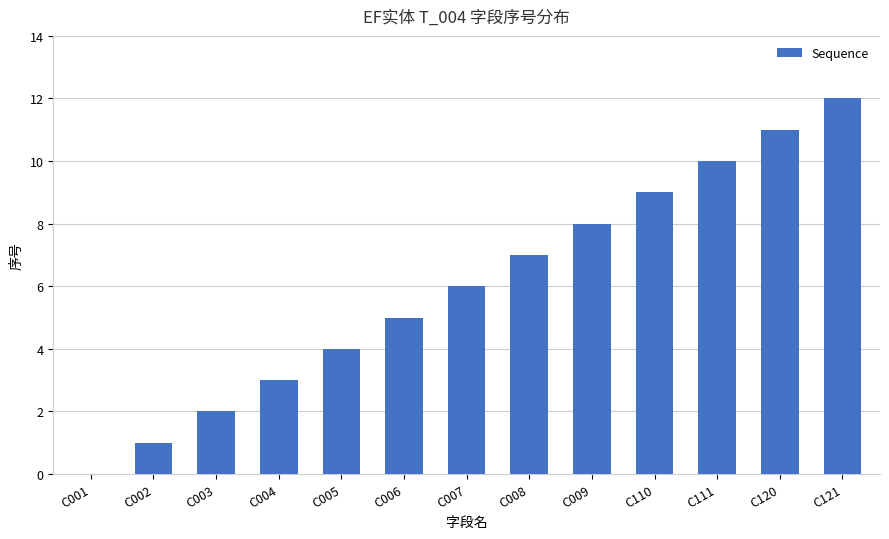

Reading right to left, extract all data points from this chart.

C121=12	C120=11	C111=10	C110=9	C009=8	C008=7	C007=6	C006=5	C005=4	C004=3	C003=2	C002=1	C001=0